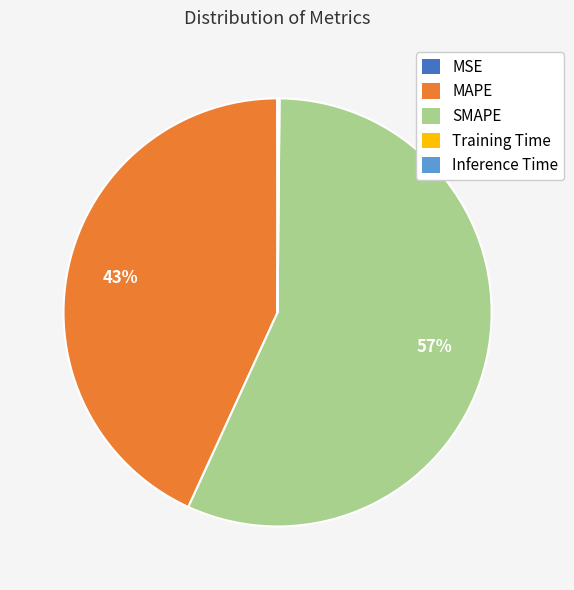

To the nearest percent, what portion does SMAPE represent?

57%